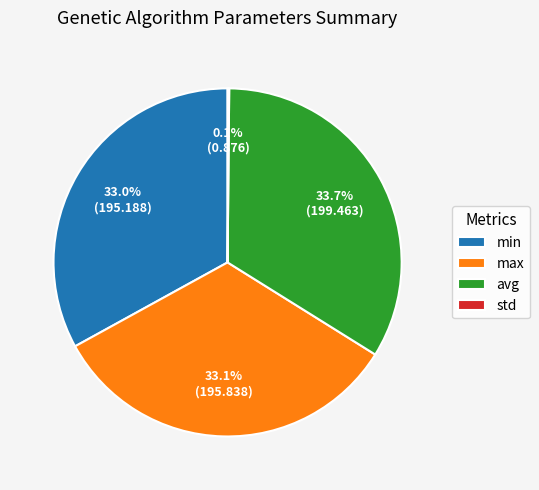

Which slice is the largest?

avg